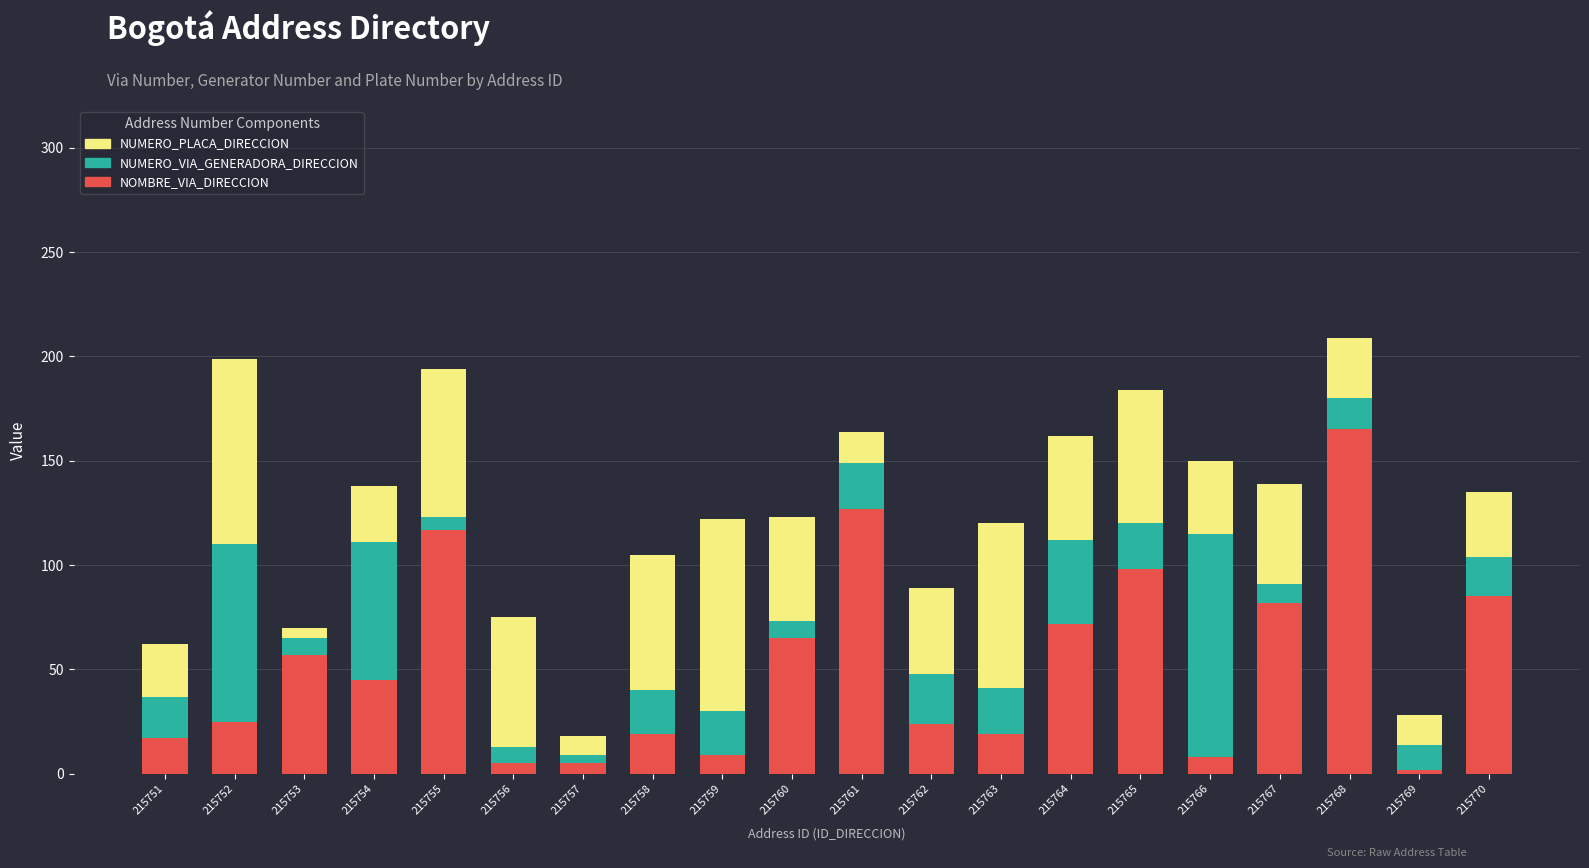

What is the sum of all NOMBRE_VIA_DIRECCION values?

1046